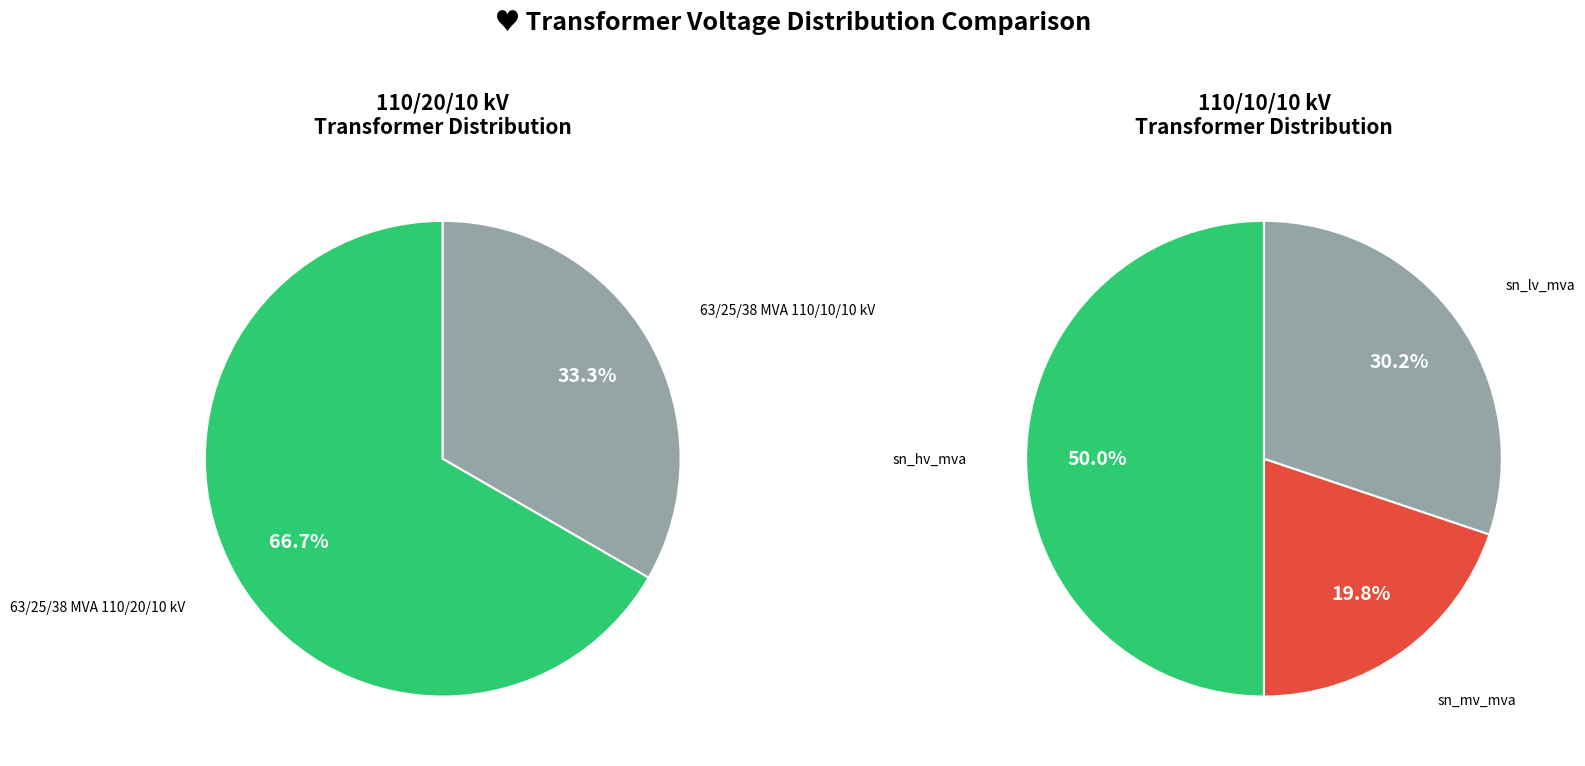

Does 63/25/38 MVA 110/10/10 kV represent more than half of the total?

No